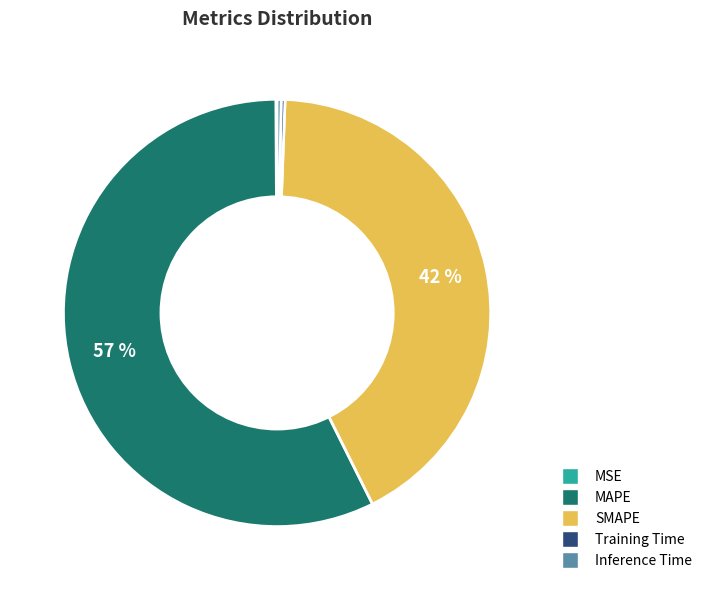

Between SMAPE and Inference Time, which is larger?

SMAPE